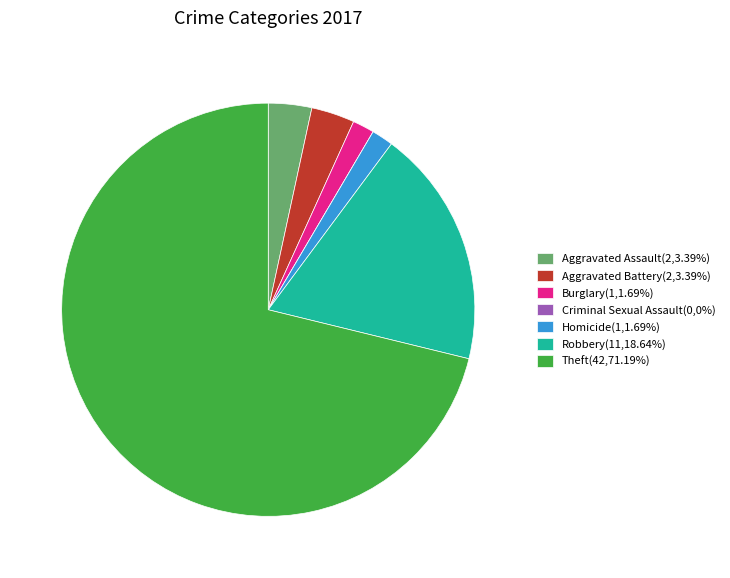

Between Robbery and Homicide, which is larger?

Robbery